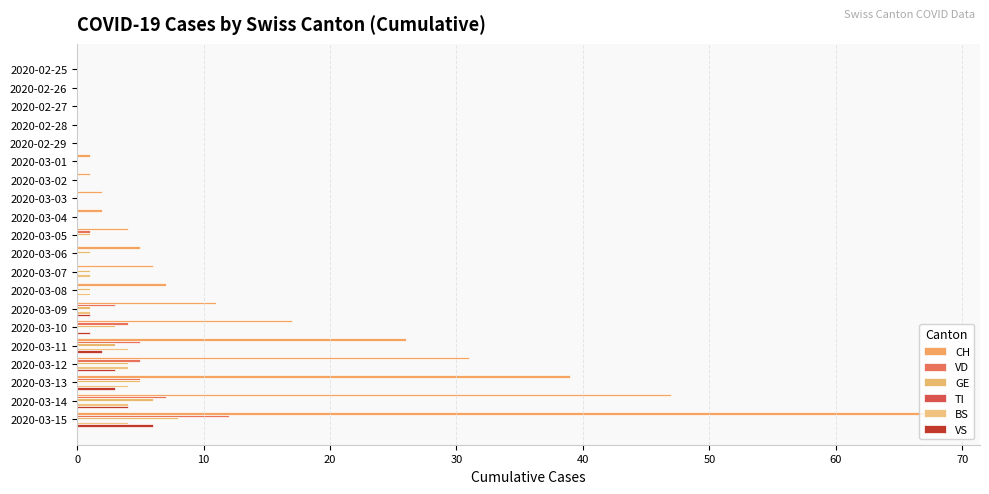

Count the number of data series in this chart.

5